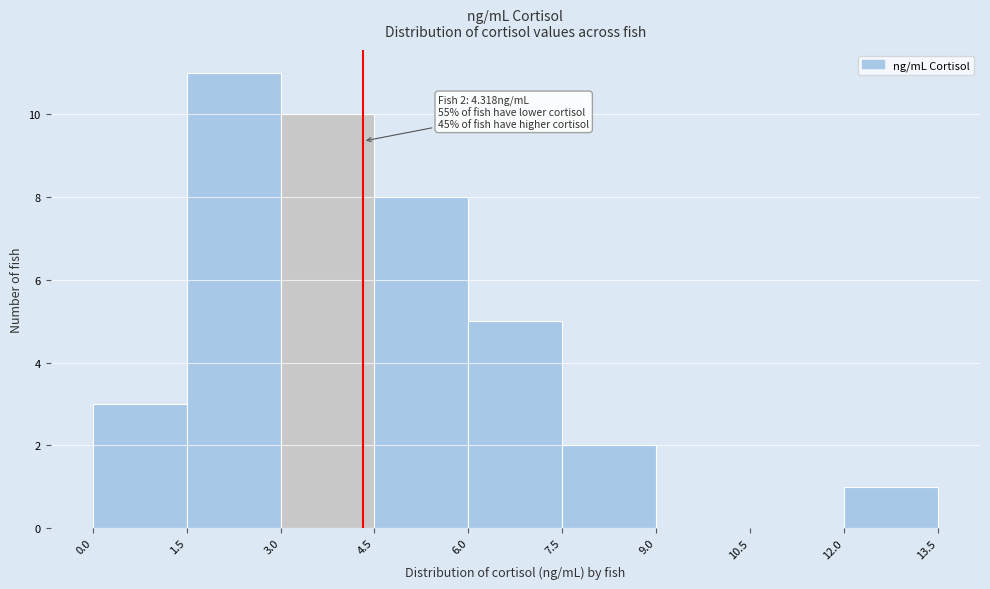

Which range on the x-axis has the tallest bar?

1.5 to 3.0